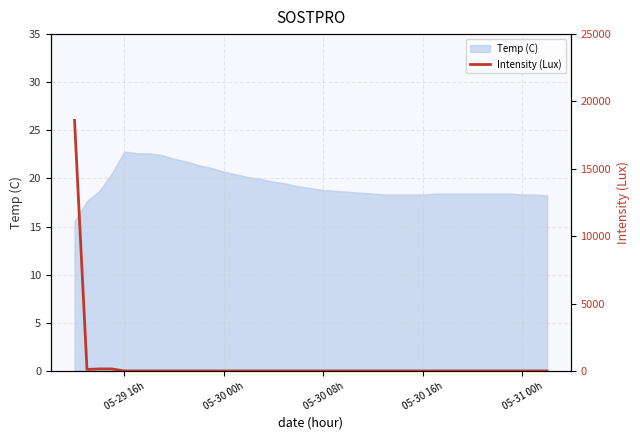

What is the greatest value displayed?

18600.1